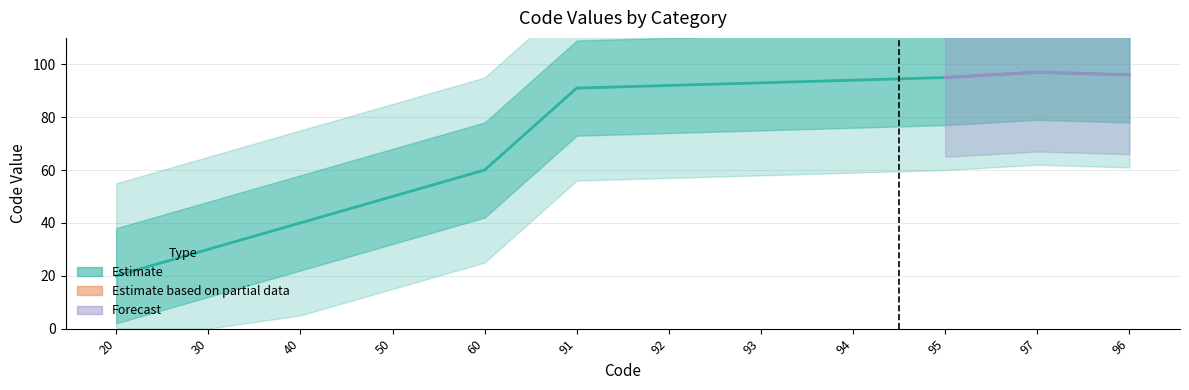

Between 97 and 30, which is larger?

97